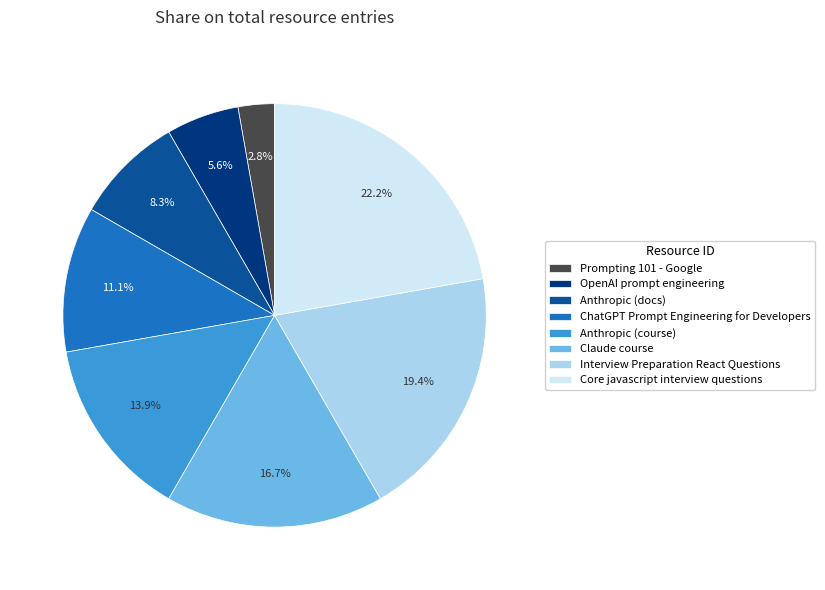

To the nearest percent, what percentage of the pie is Interview Preparation React Questions?

19%